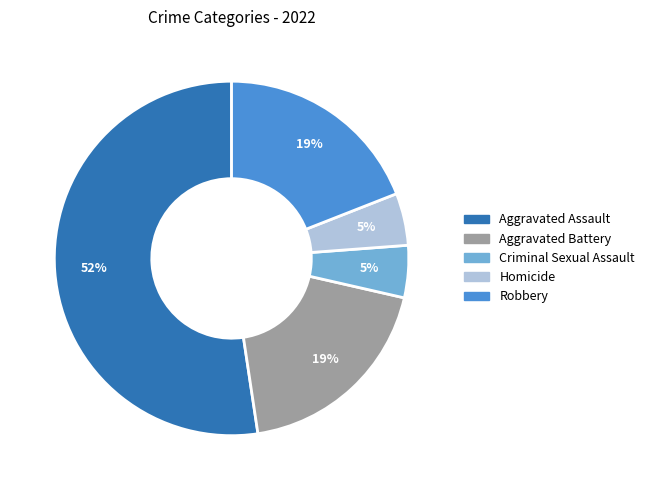

Does any single category account for the majority?

Yes